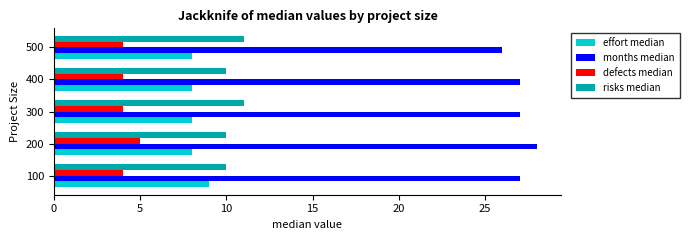

The value of defects median at 400 is 4. True or false?

True